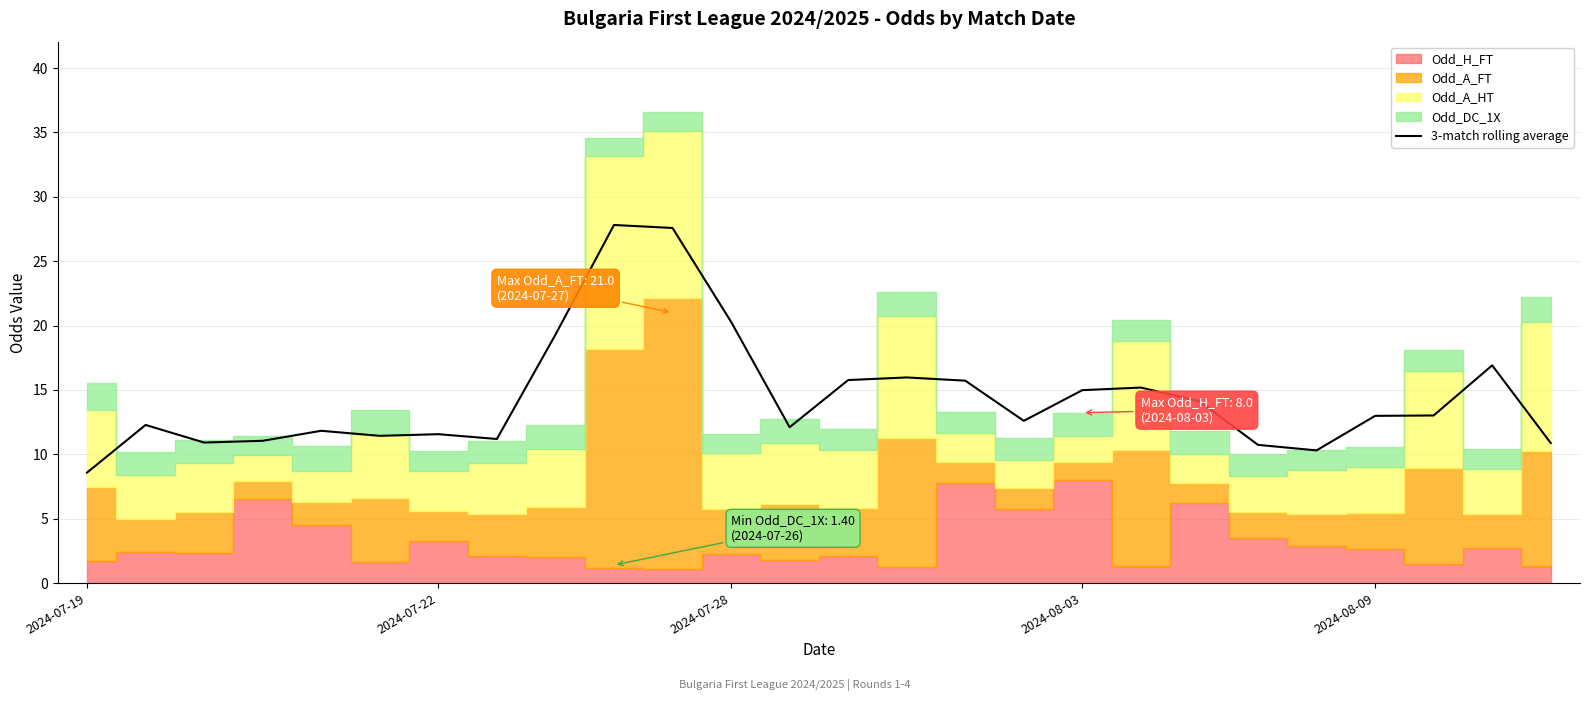

Which category has the lowest value across all series?

2024-07-19